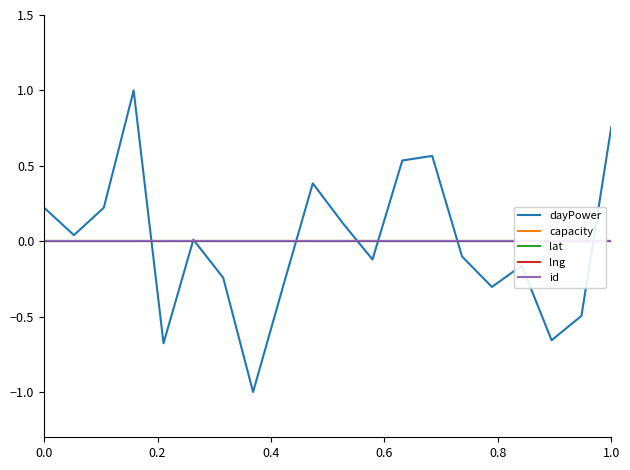

Is the value of dayPower at 18 greater than the value of lat at 17?

No